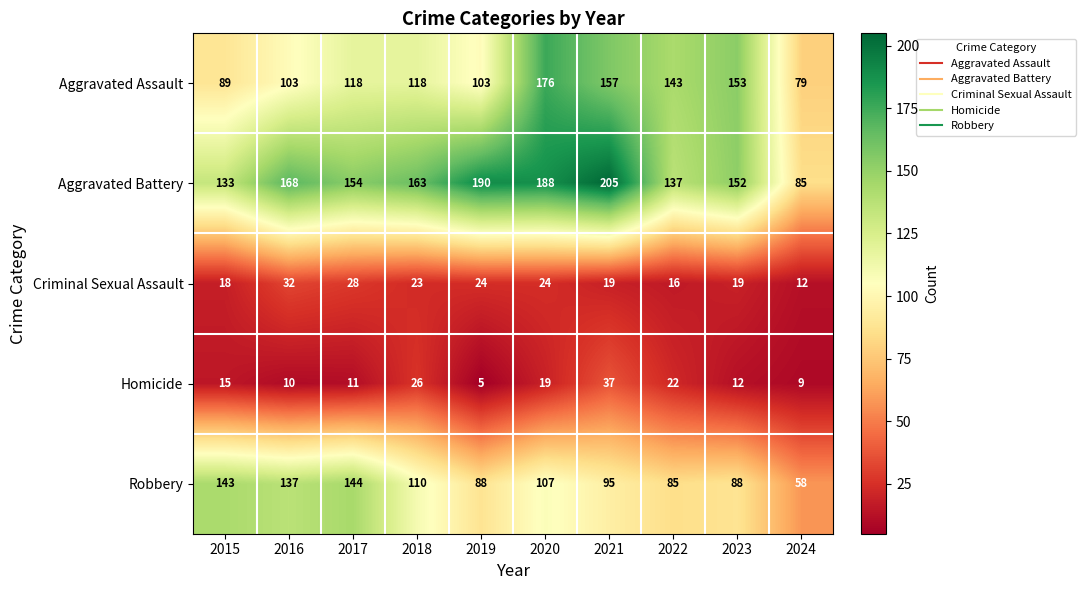

Which series has the largest total across all categories?

Aggravated Battery